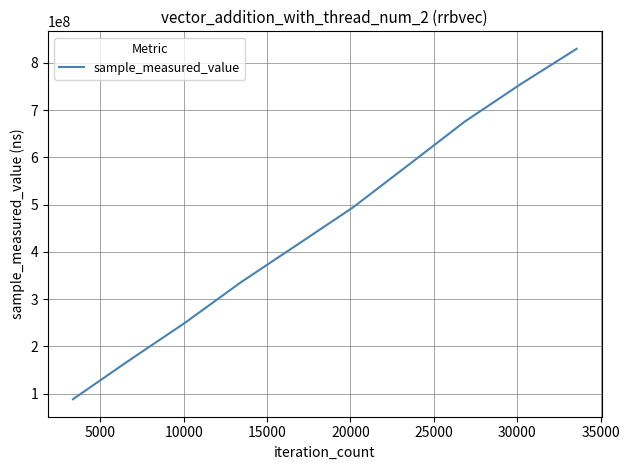

What is the greatest value displayed?

829476175